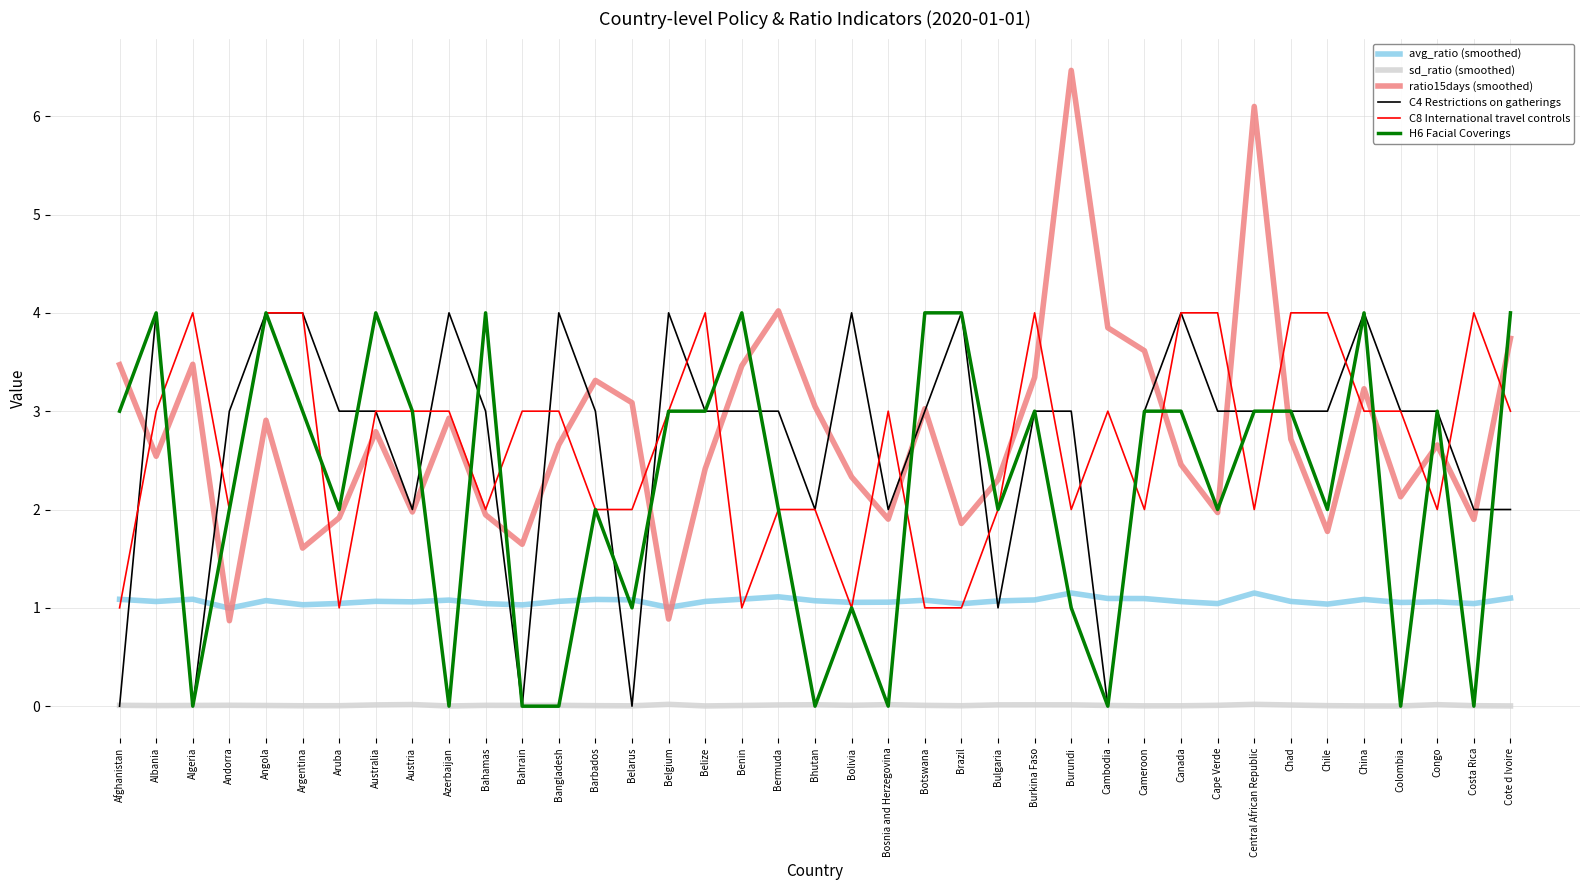

Which series has the largest total across all categories?

ratio15days (smoothed)